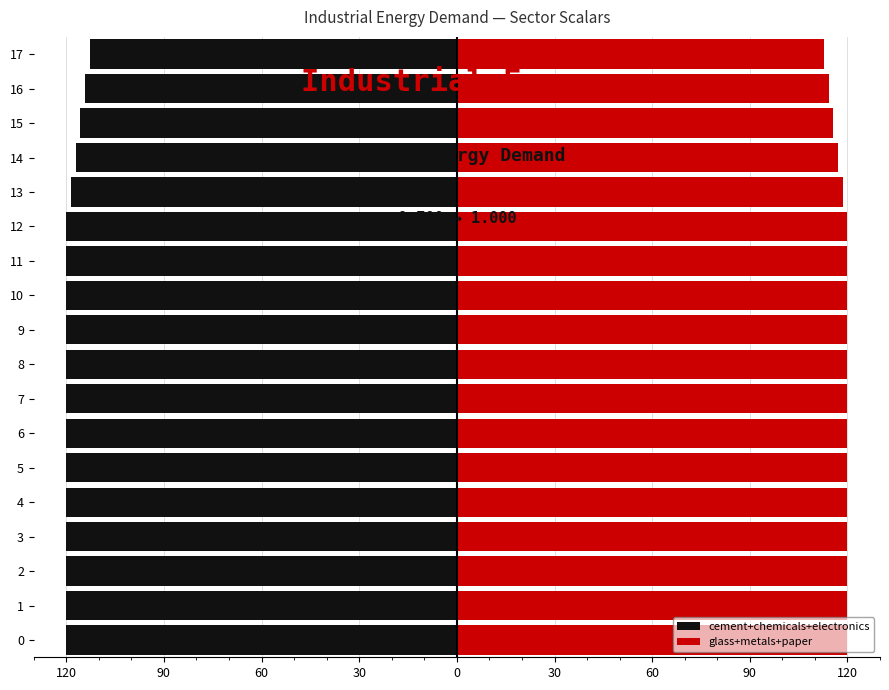

How many groups of bars are there?

18